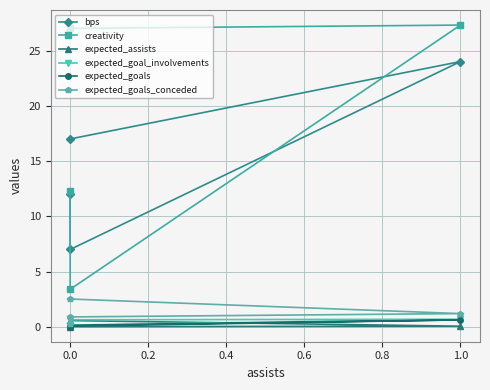

Which has a higher value, 0.0 or 1.0?

1.0